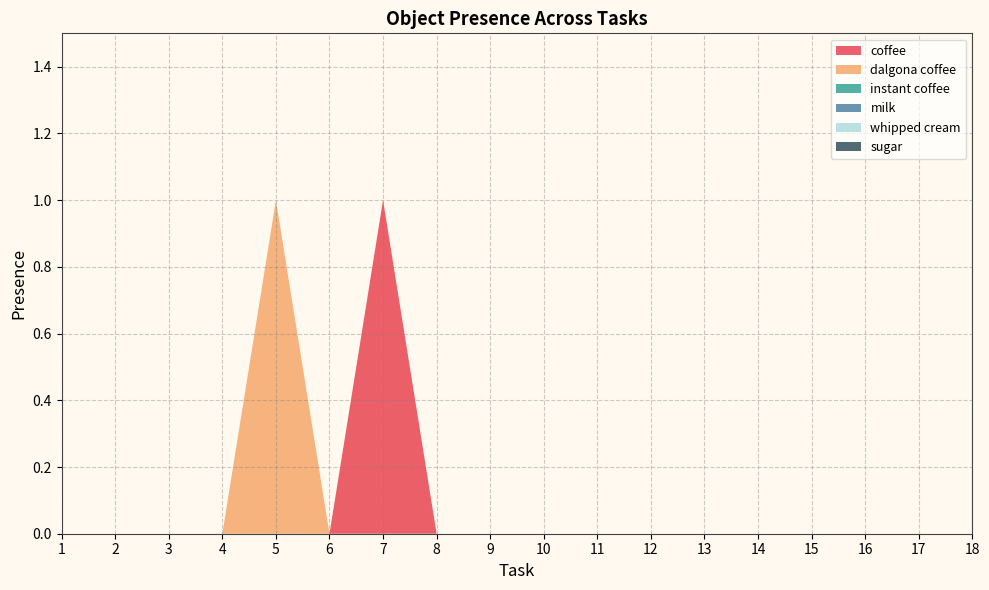

Reading right to left, extract all data points from this chart.

Object_43_coffee: 0	0	0	0	0	0	0	0	0	0	0	1	0	0	0	0	0	0
Object_55_dalgona coffee: 0	0	0	0	0	0	0	0	0	0	0	0	0	1	0	0	0	0
Object_86_instant coffee: 0	0	0	0	0	0	0	0	0	0	0	0	0	0	0	0	0	0
Object_97_milk: 0	0	0	0	0	0	0	0	0	0	0	0	0	0	0	0	0	0
Object_159_whipped cream: 0	0	0	0	0	0	0	0	0	0	0	0	0	0	0	0	0	0
Object_140_sugar: 0	0	0	0	0	0	0	0	0	0	0	0	0	0	0	0	0	0